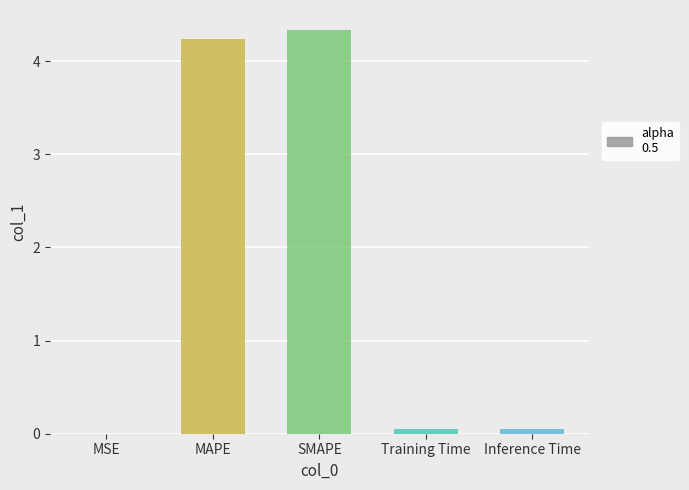

Are the bars horizontal?

No